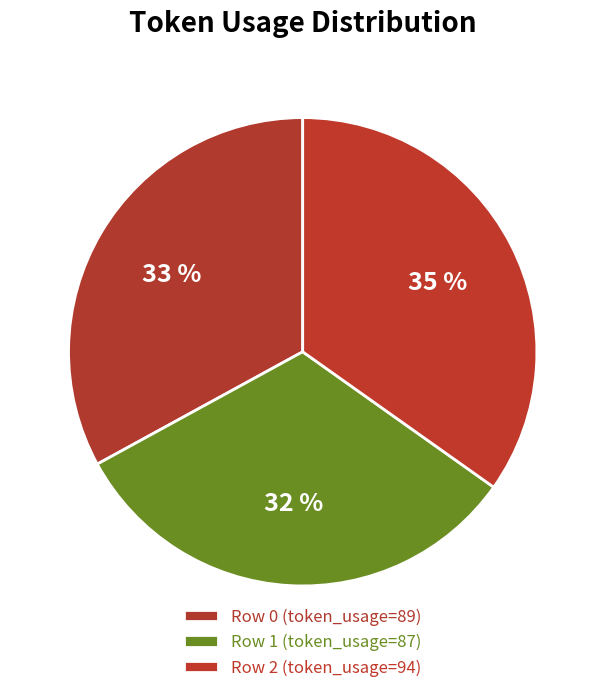

To the nearest percent, what is the difference between the largest and smallest slice percentages?

3%